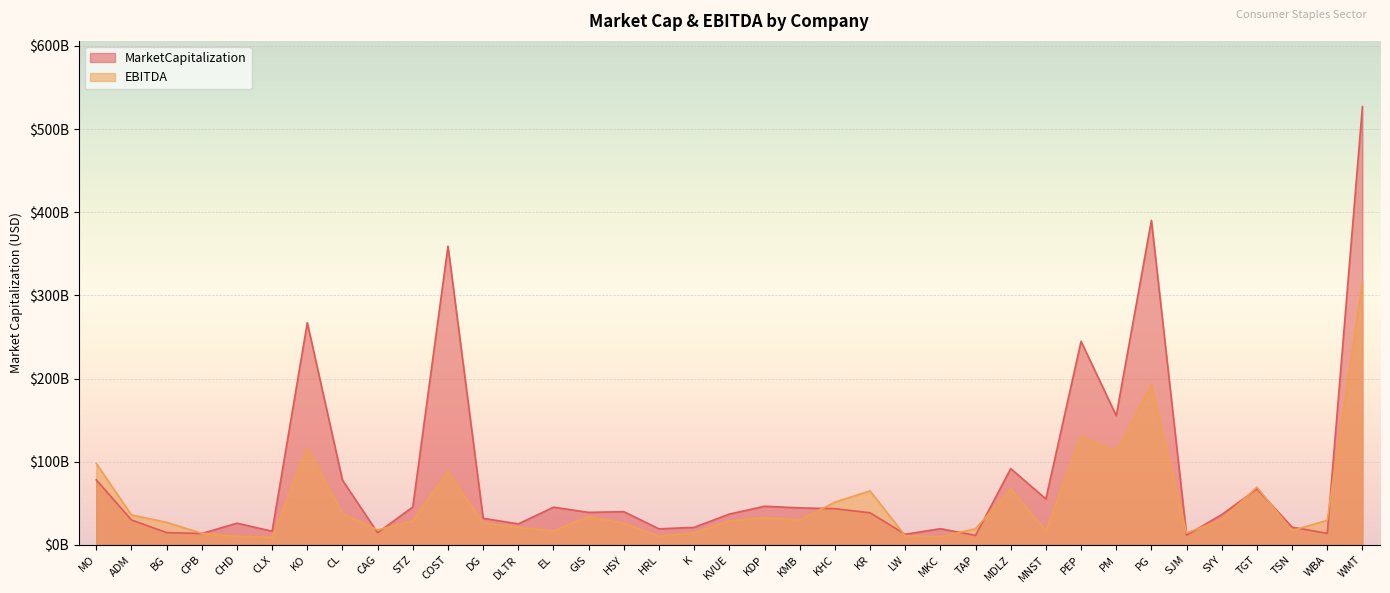

Rank the categories by EBITDA value from lowest to highest.

CLX, MKC, CHD, HRL, LW, CPB, SJM, K, EL, MNST, TSN, CAG, TAP, DLTR, HSY, DG, BG, KVUE, STZ, WBA, KMB, SYY, KDP, GIS, ADM, CL, KHC, KR, MDLZ, TGT, COST, MO, PM, KO, PEP, PG, WMT